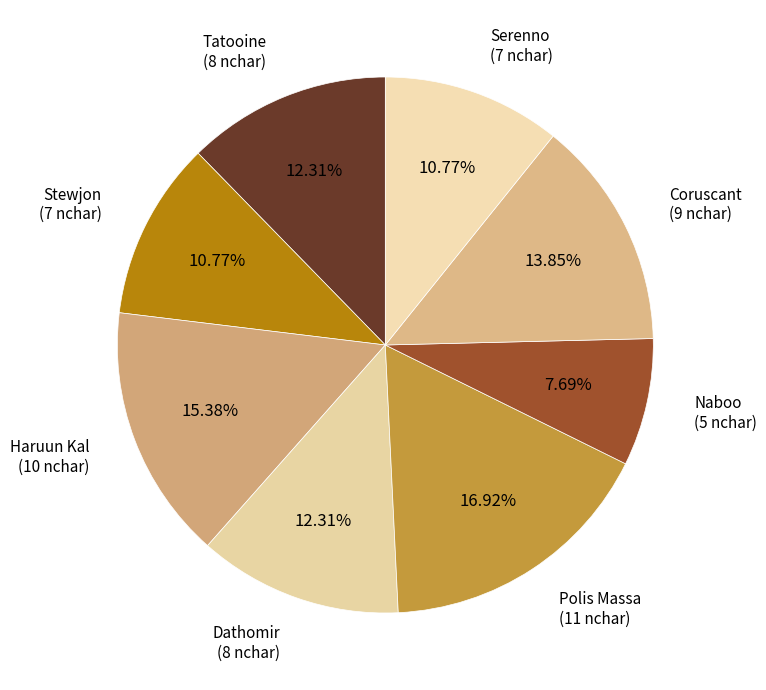

Between Polis Massa (11 nchar) and Haruun Kal (10 nchar), which is larger?

Polis Massa (11 nchar)